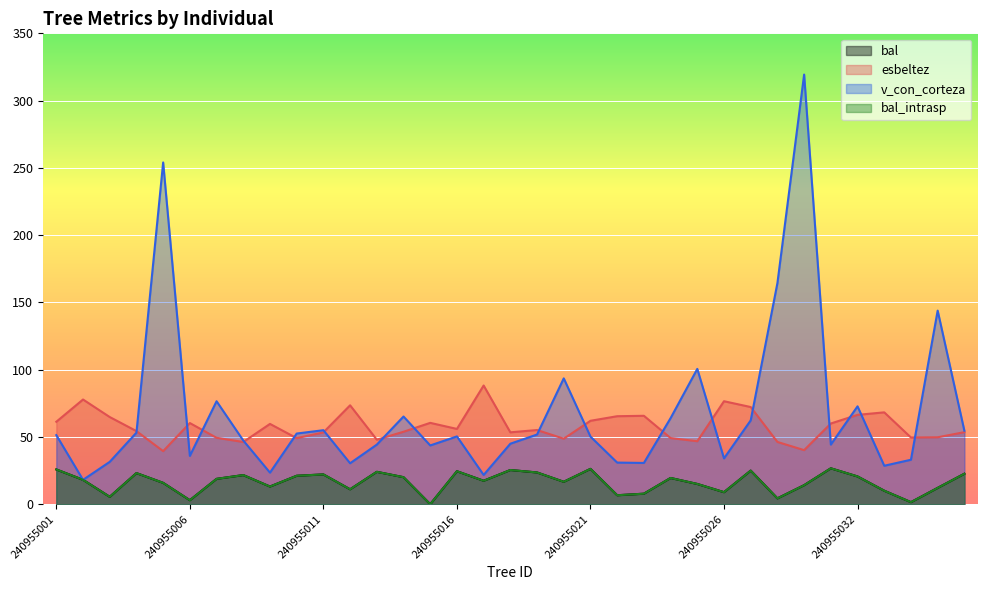

At which label does bal_intrasp reach its minimum?

240955015